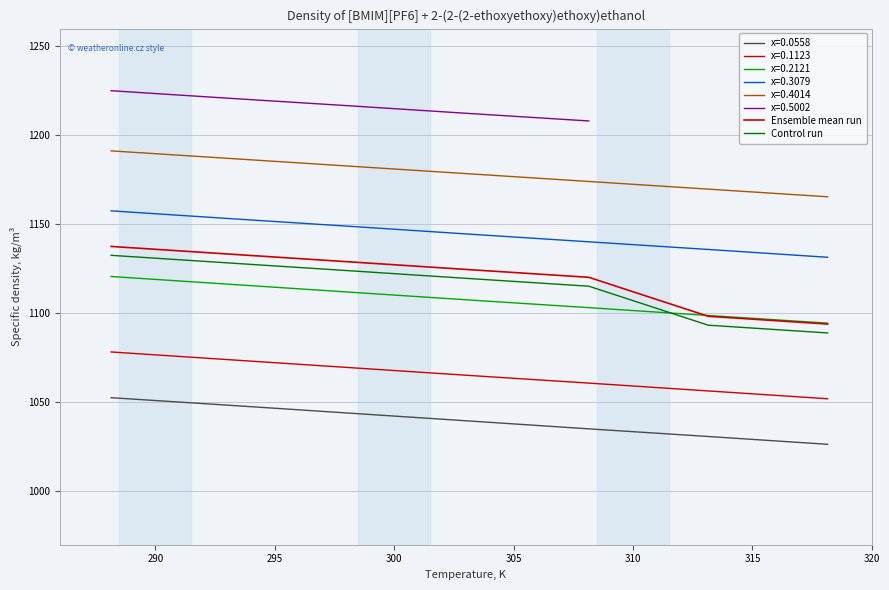

What is the value of the Ensemble mean run point at the 7th from the left?

1094.0